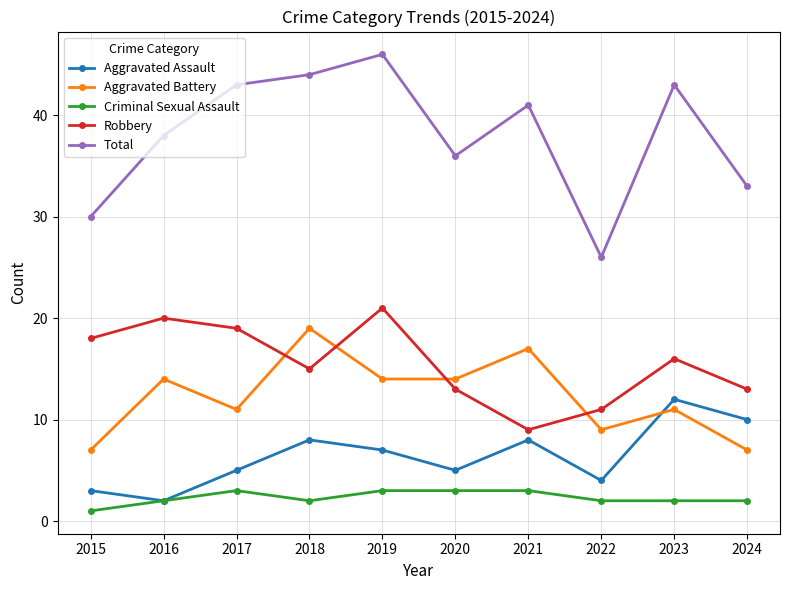

What is the total value across all series at 2021?

78